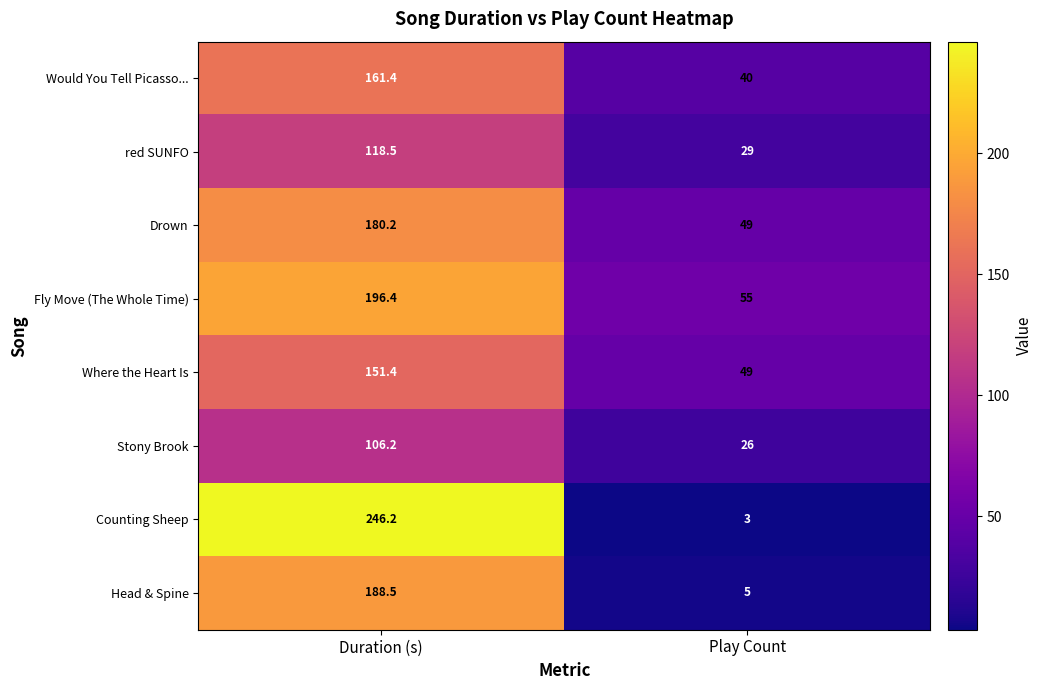

Is it true that Where the Heart Is equals 49.0 at Play Count?

True